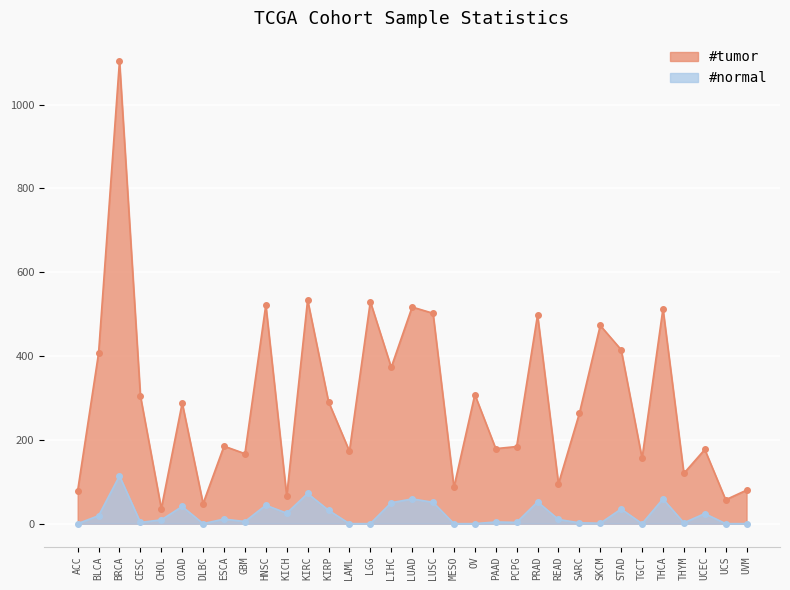

What is the total value across all series at KIRP?

323